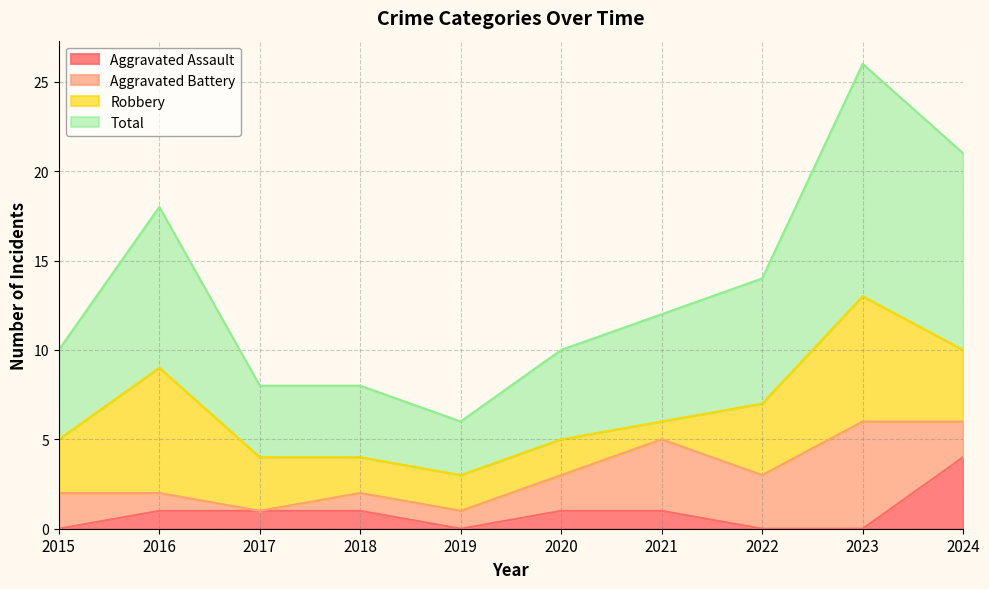

What are all the series names shown in the legend?

Aggravated Assault, Aggravated Battery, Robbery, Total